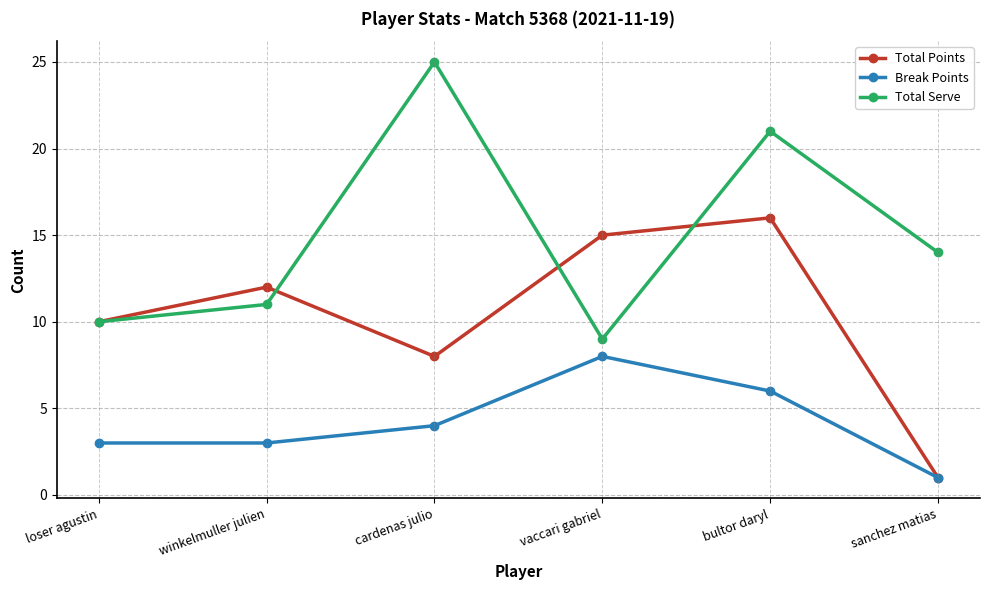

How many lines are shown in the chart?

3